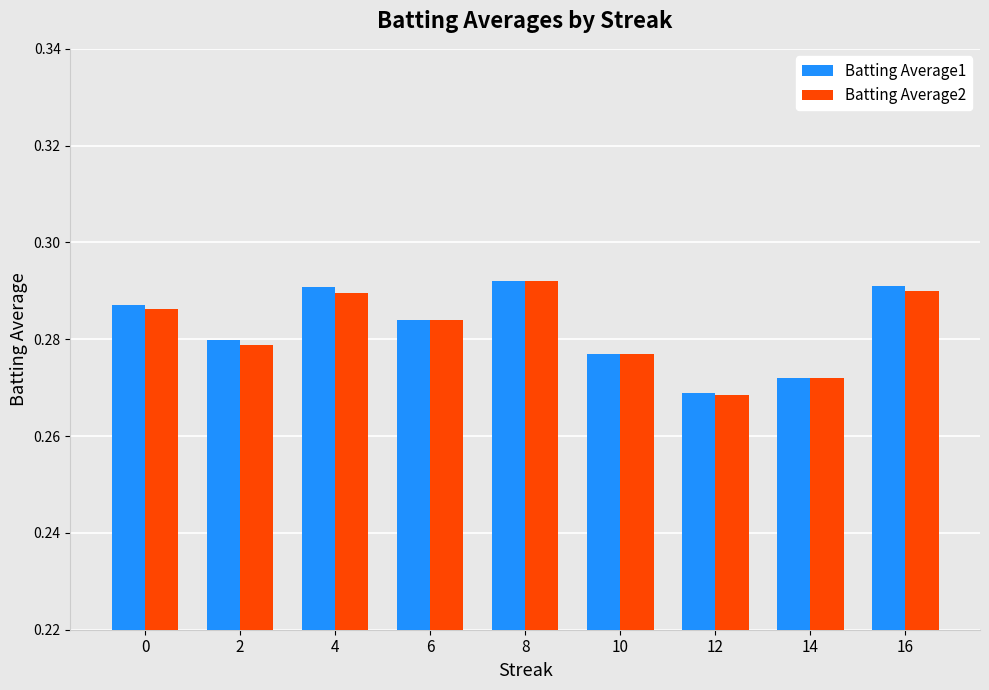

What is the sum of all Batting Average1 values?

2.5